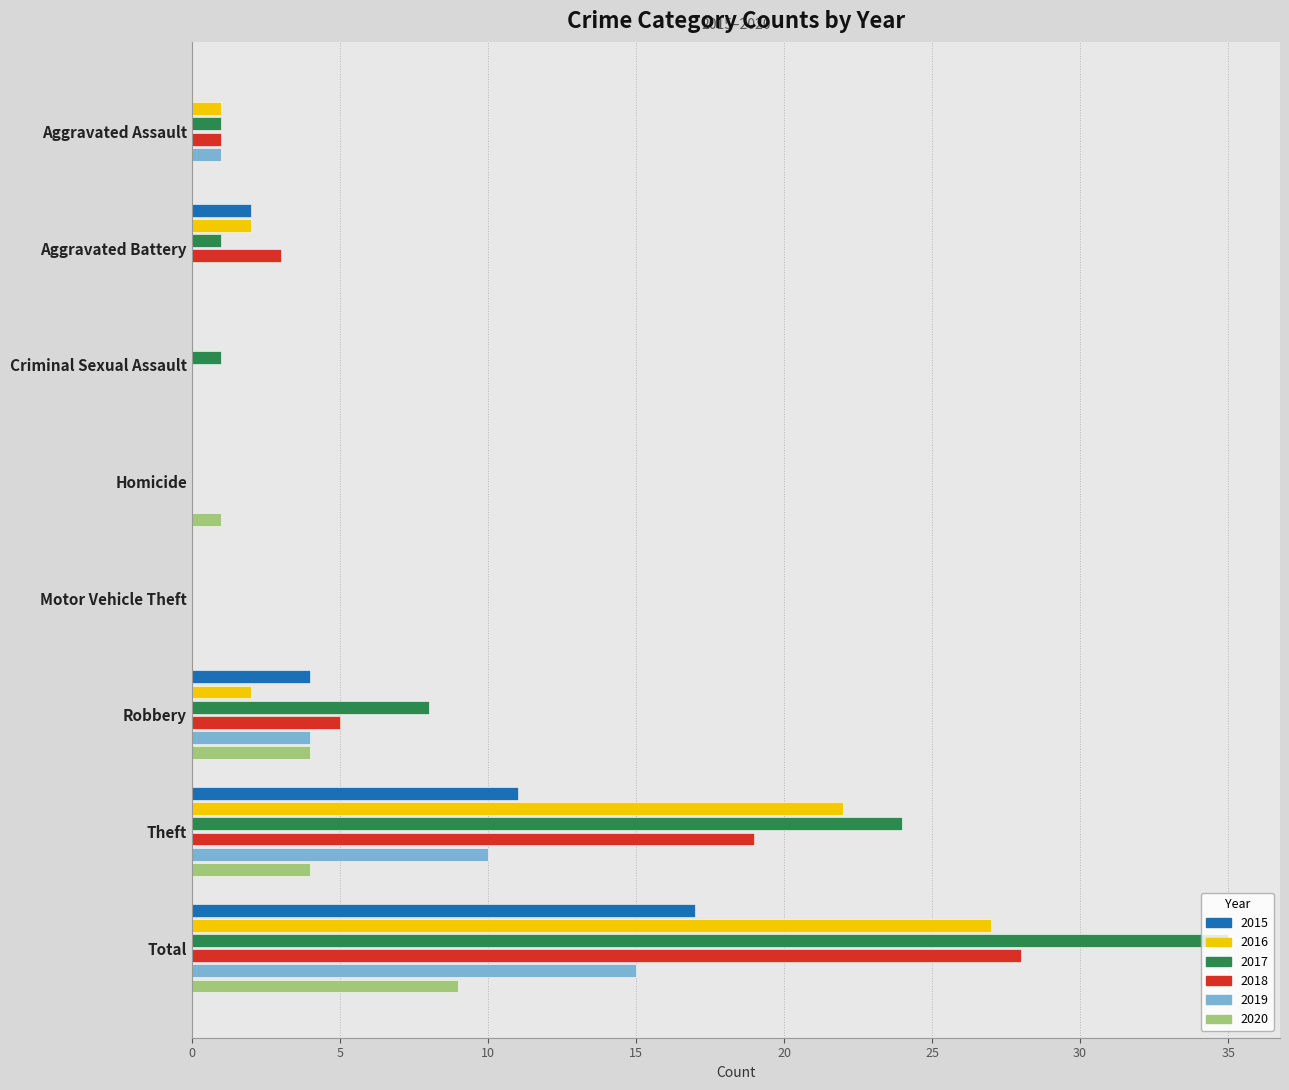

At which label does 2020 reach its peak?

Total